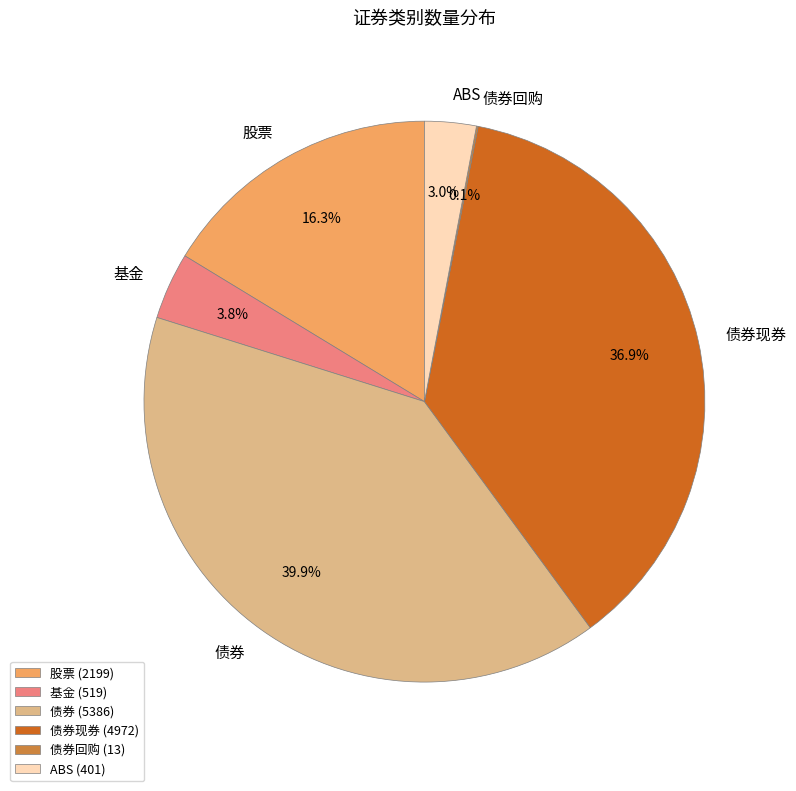

Approximately how many times larger is the value at ABS compared to 股票?

0.2